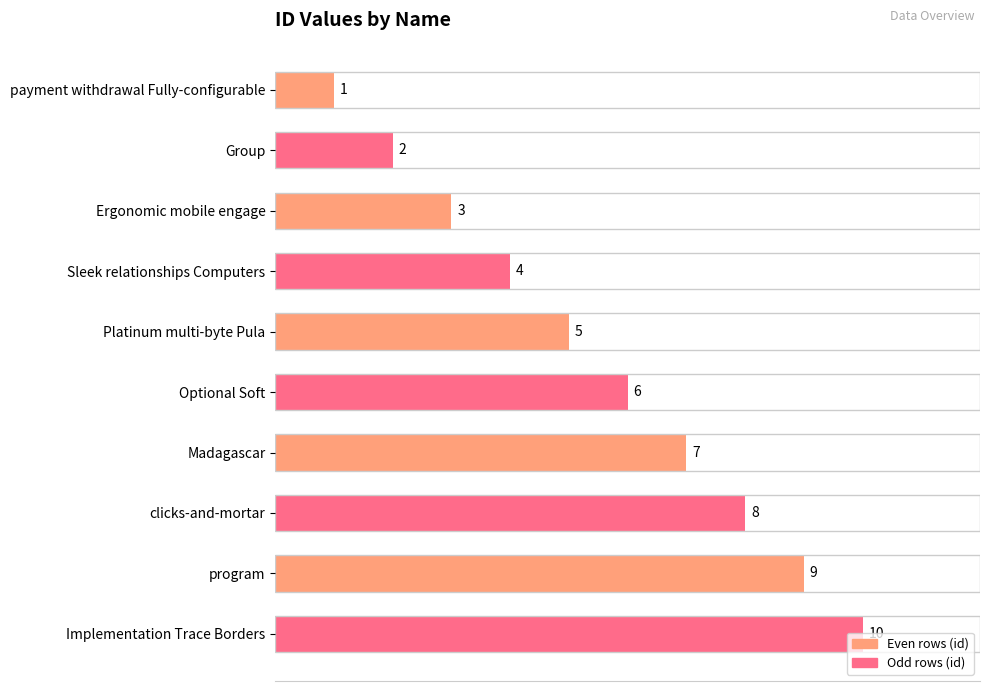

What is the minimum value shown in the chart?

1